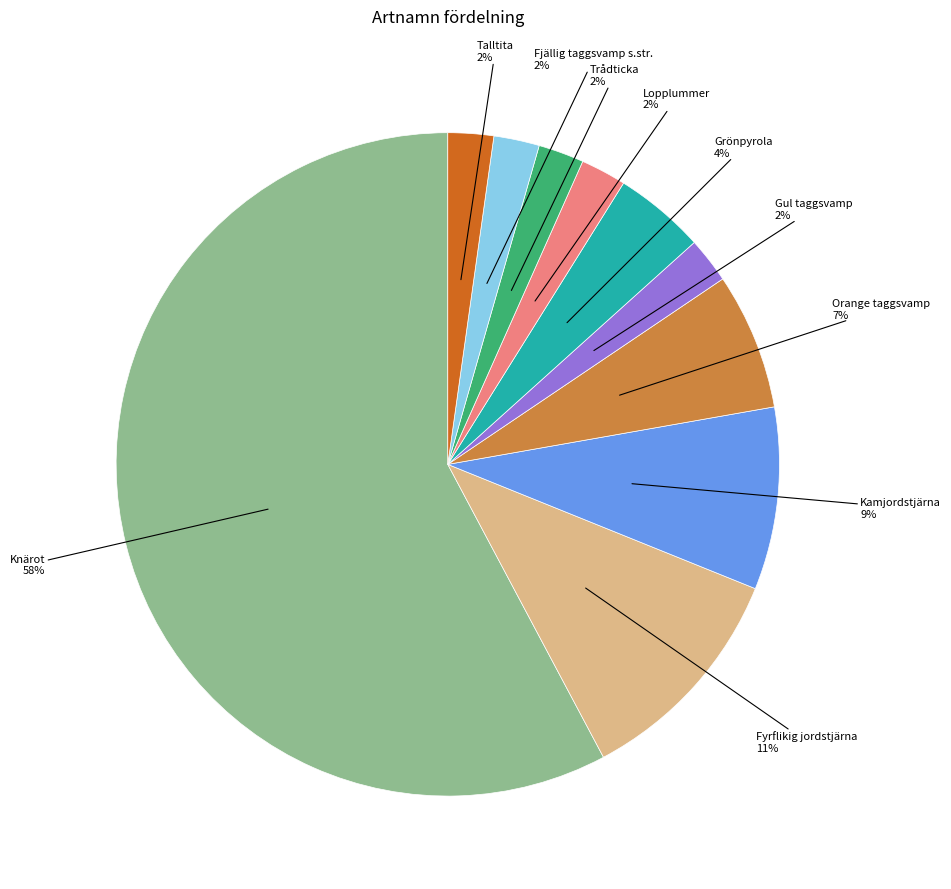

Approximately how many times larger is the value at Gul taggsvamp compared to Trådticka?

1.0